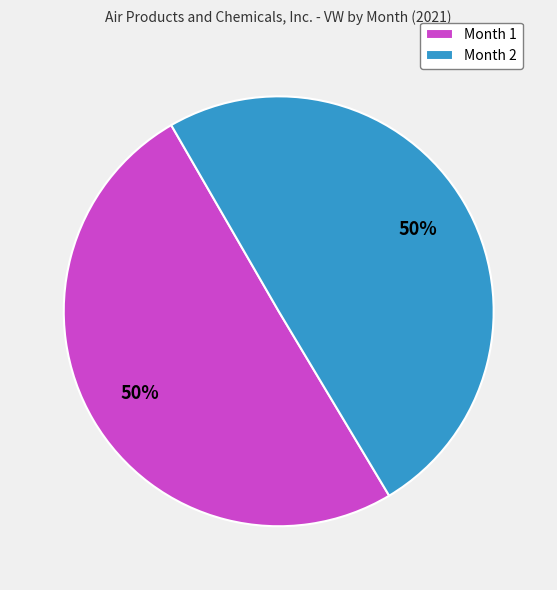

What is the ratio of the value at Month 1 to the value at Month 2?

1.0